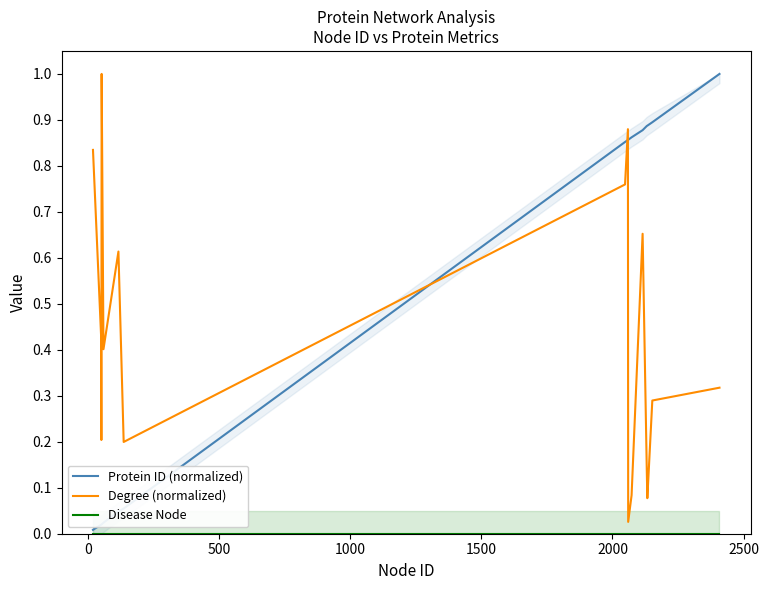

Reading left to right, transcribe all the data shown in this chart.

Protein ID (normalized): 0.0	0.0	0.0	0.0	0.0	0.0	0.1	0.9	0.9	0.9	0.9	0.9	0.9	0.9	0.9	1.0
Degree (normalized): 0.8	0.4	0.2	1.0	0.4	0.6	0.2	0.8	0.9	0.0	0.1	0.7	0.1	0.1	0.3	0.3
Disease Node: 0.0	0.0	0.0	0.0	0.0	0.0	0.0	0.0	0.0	0.0	0.0	0.0	0.0	0.0	0.0	0.0